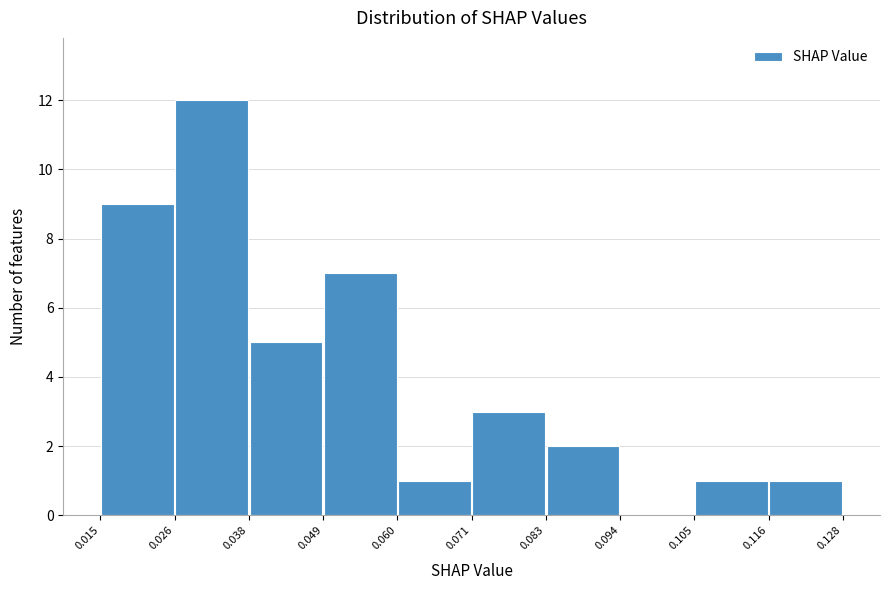

Reading left to right, list every bar in this chart as the range it spans on the x-axis followed by its height. The values are not printed on the chart, so give them approximately, as read against the axis.

0.015 to 0.026: 9
0.026 to 0.038: 12
0.038 to 0.049: 5
0.049 to 0.060: 7
0.060 to 0.071: 1
0.071 to 0.083: 3
0.083 to 0.094: 2
0.094 to 0.105: 0
0.105 to 0.116: 1
0.116 to 0.128: 1